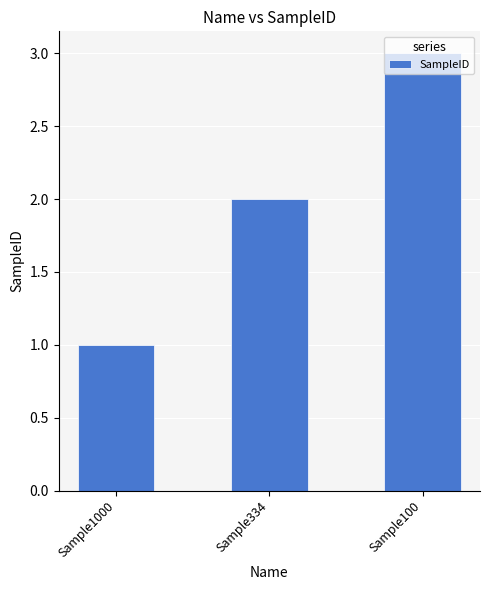

At which category does the chart reach its peak across all series?

Sample100